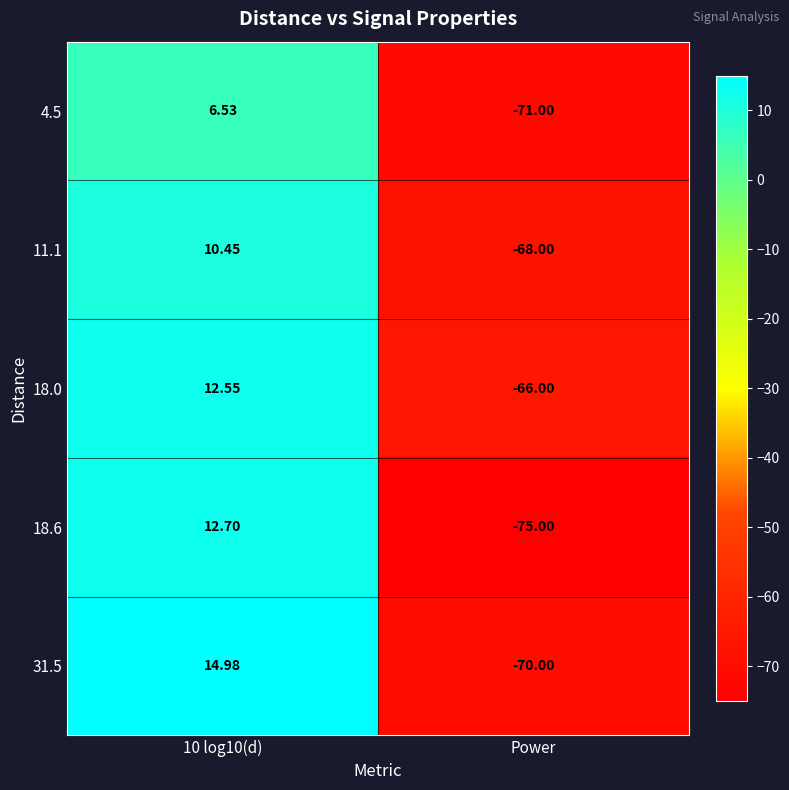

Is the value of 11.1 at 10 log10(d) greater than the value of 18.0 at 10 log10(d)?

No